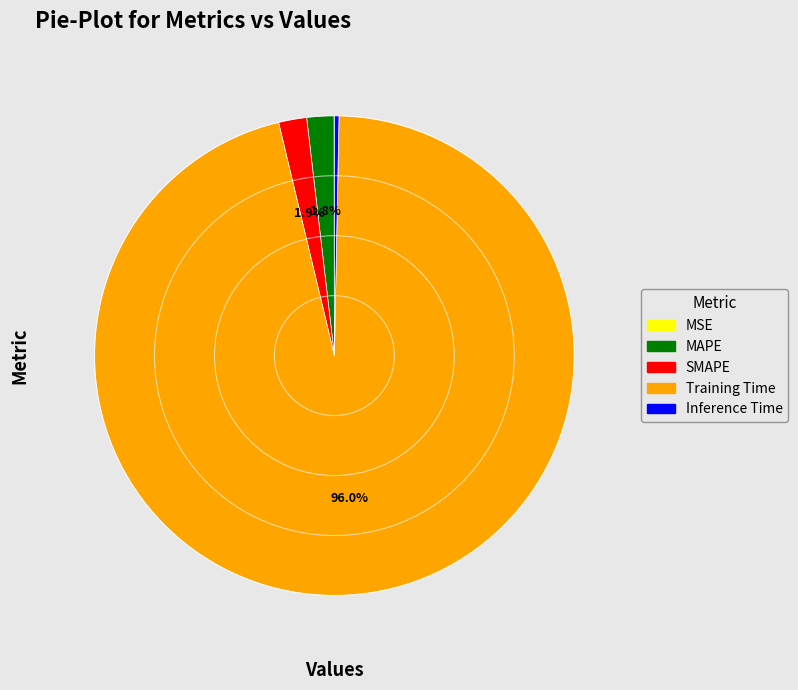

Does Training Time represent more than half of the total?

Yes